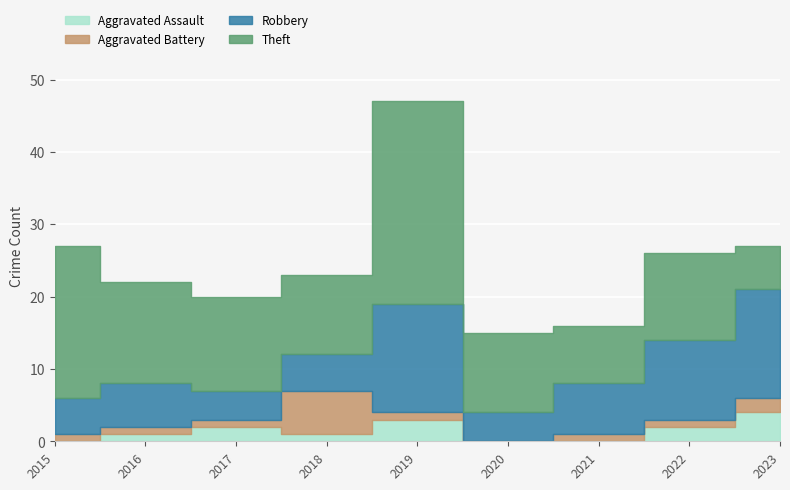

Where do Robbery and Aggravated Battery first cross each other?

2017 and 2018